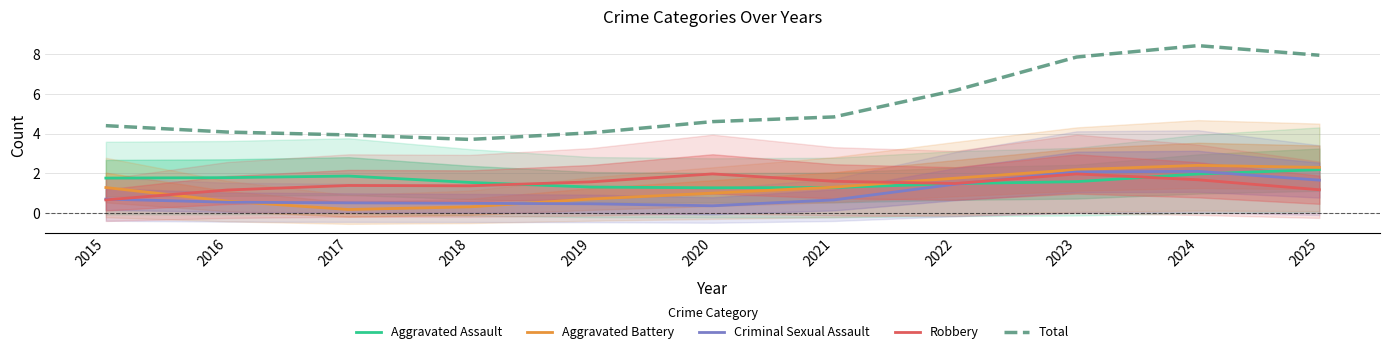

List the series in order of their peak value, highest first.

Total, Aggravated Battery, Aggravated Assault, Criminal Sexual Assault, Robbery